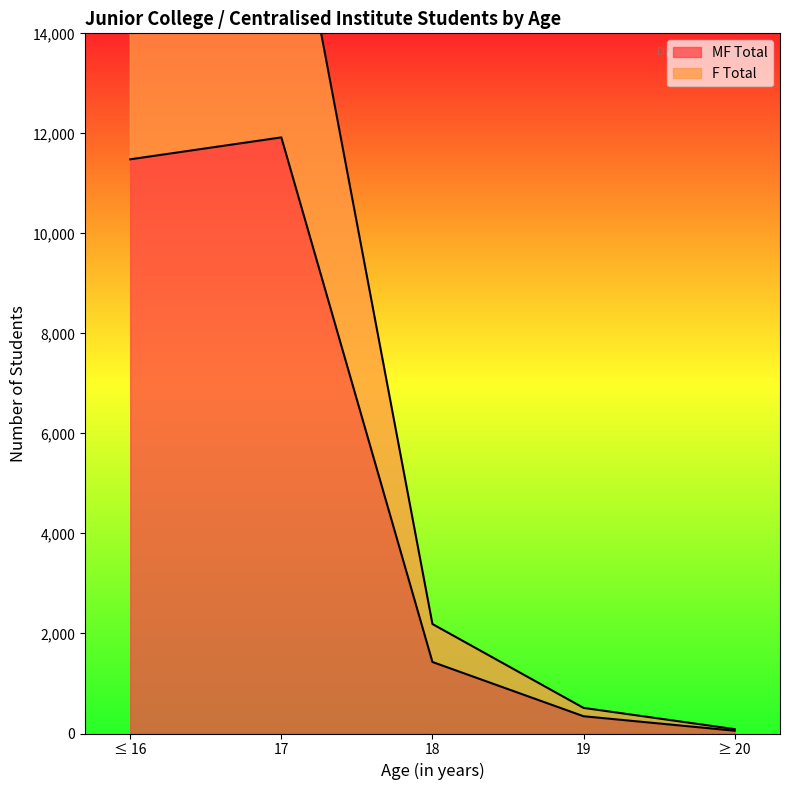

What is the maximum value for MF Total?

11919